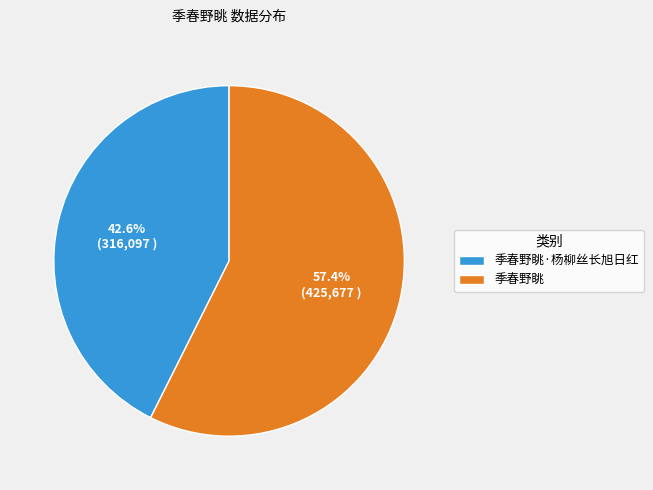

Rank the categories by value from highest to lowest.

季春野眺, 季春野眺·杨柳丝长旭日红